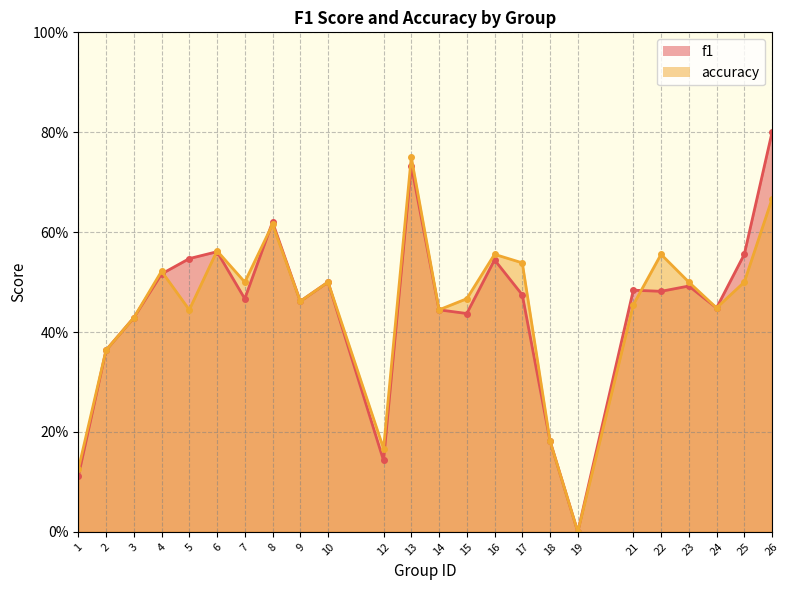

In accuracy, how many points are lower than both neighbors (excluding endpoints)?

7